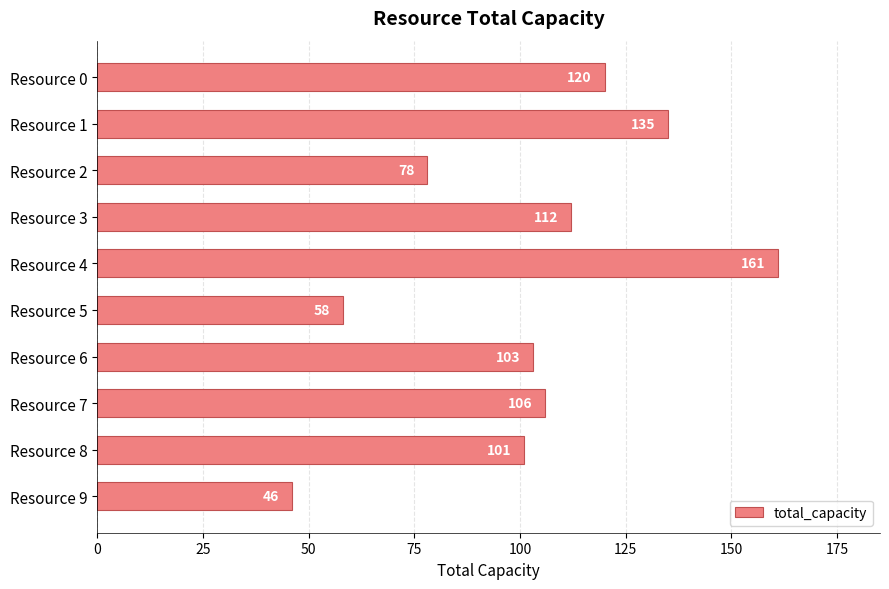

Are the bars horizontal?

Yes